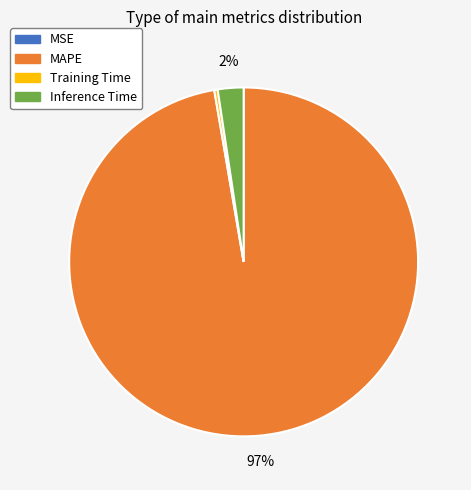

Is the sum of MAPE and Inference Time greater than half?

Yes